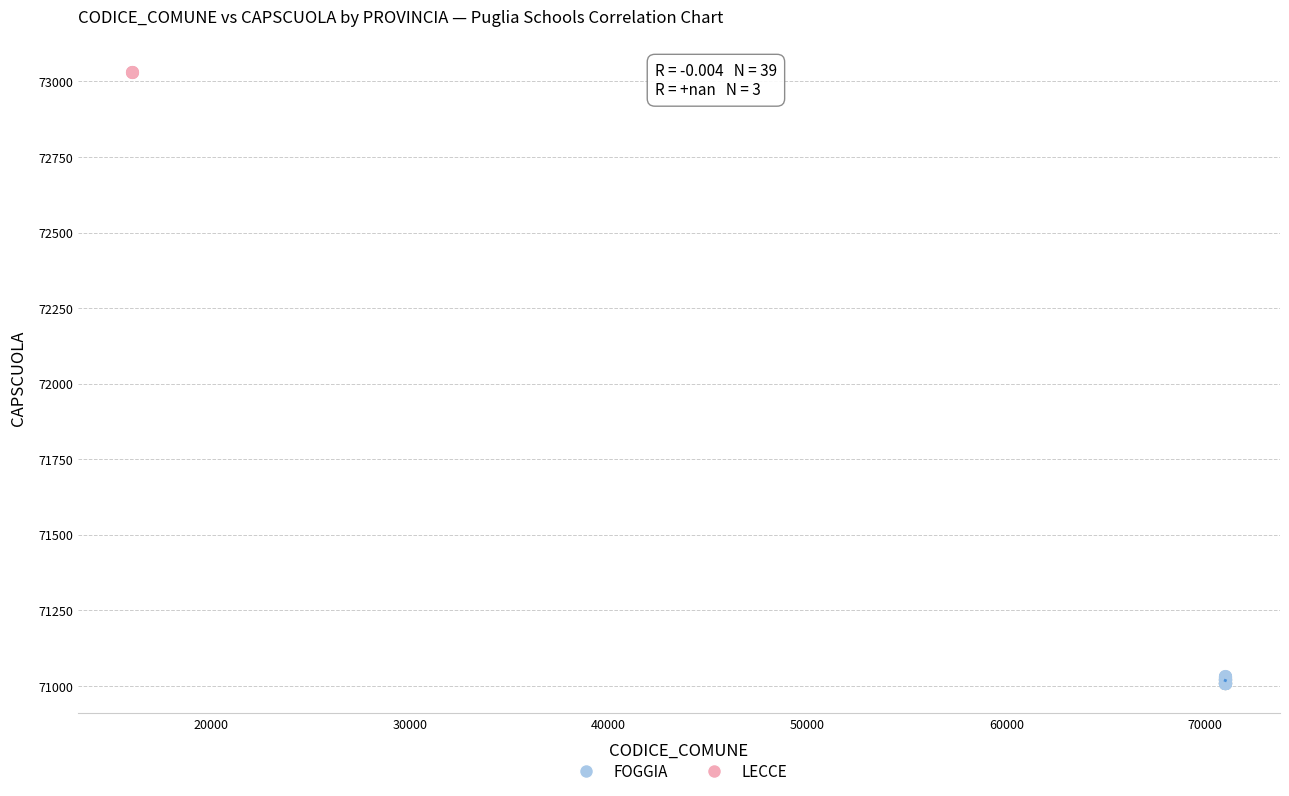

Which series contains the lowest Y value?

FOGGIA